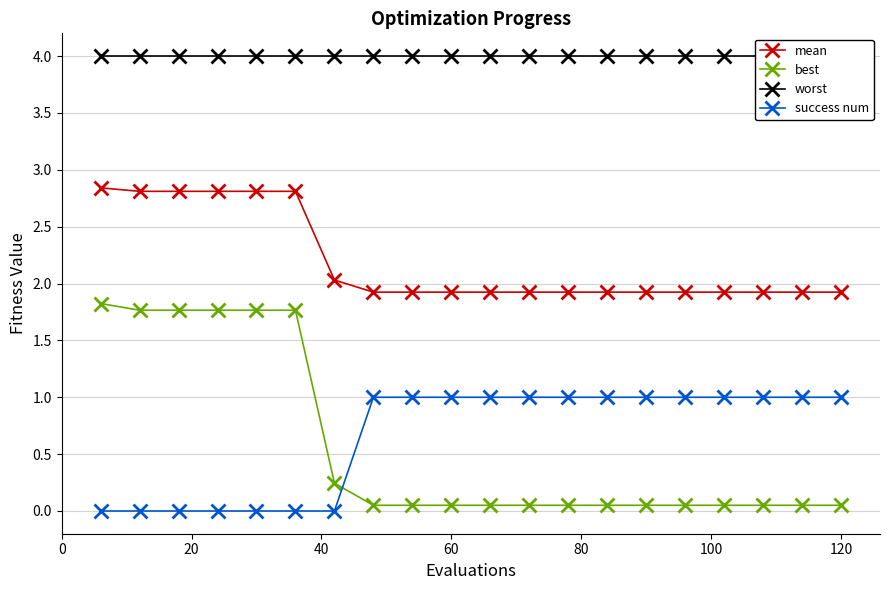

The mean series shows 2.7 at 120. True or false?

False